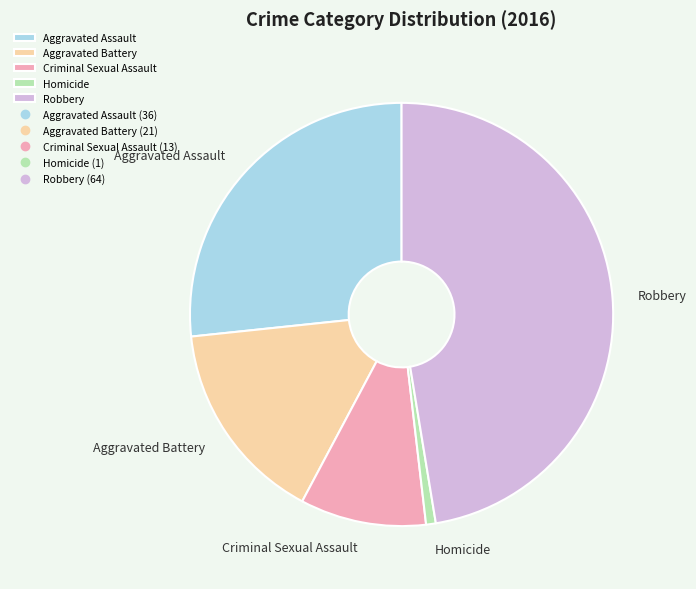

Combined, do Aggravated Assault and Criminal Sexual Assault account for over 50%?

No